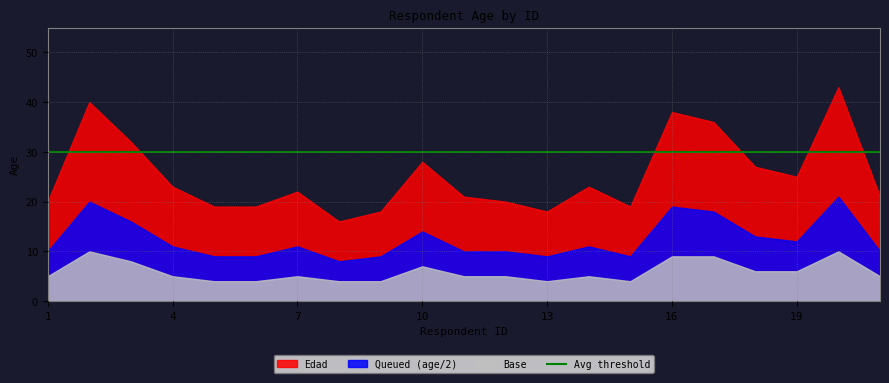

Read the Age_base value at 20.

10